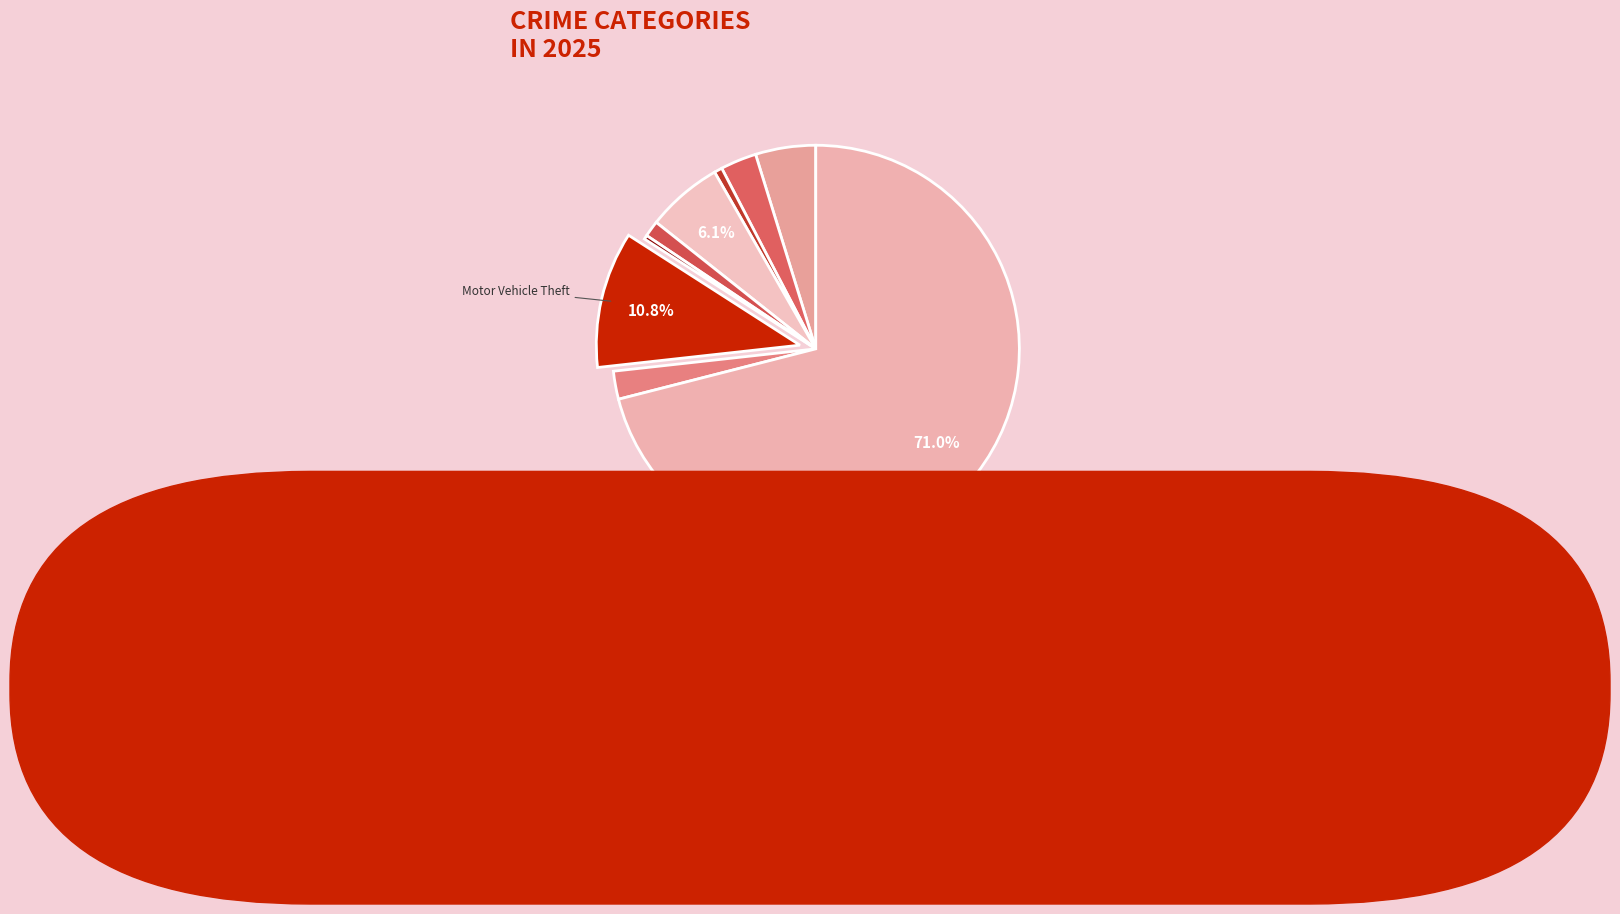

Rank the categories by value from lowest to highest.

Homicide, Arson, Criminal Sexual Assault, Robbery, Aggravated Battery, Aggravated Assault, Burglary, Motor Vehicle Theft, Theft